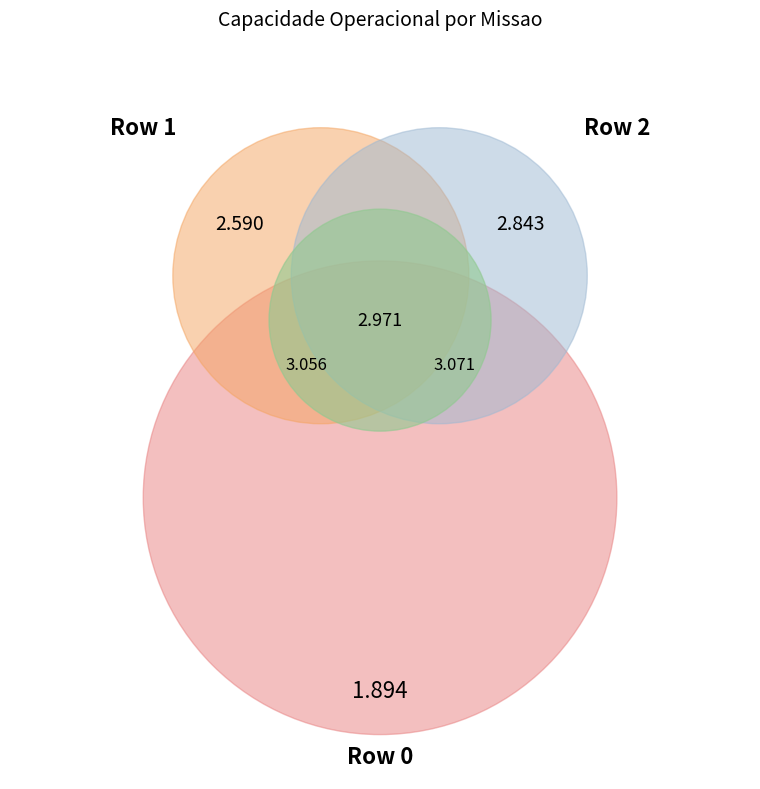

How much of the chart is everything except 3?

81.9%